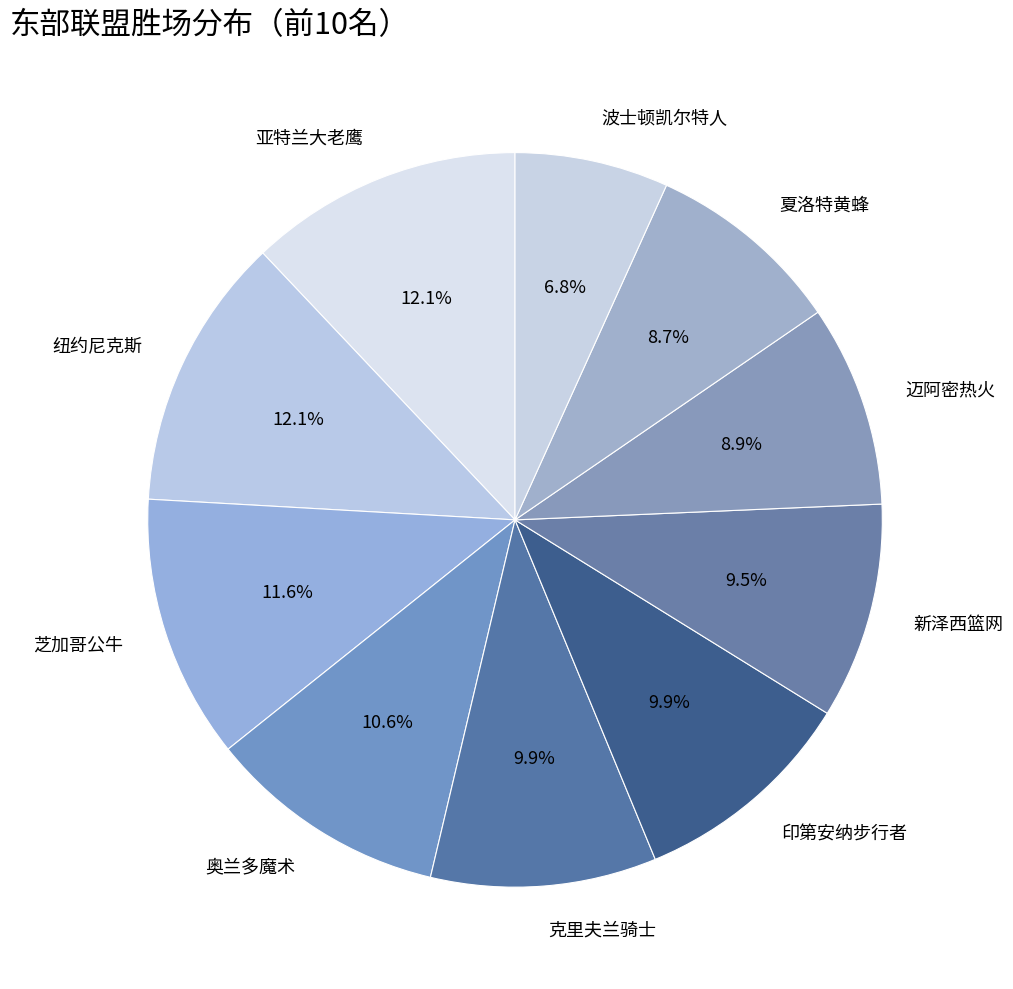

Which has a higher value, 夏洛特黄蜂 or 芝加哥公牛?

芝加哥公牛